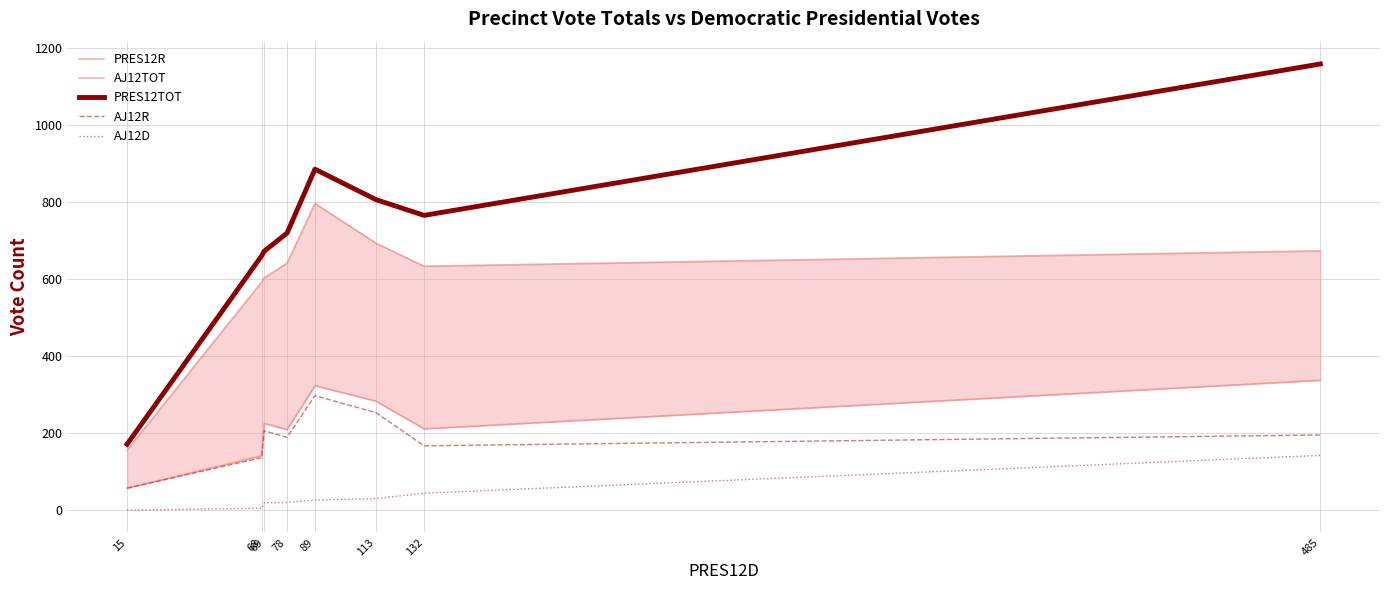

True or false: AJ12D and AJ12TOT cross at least once.

False